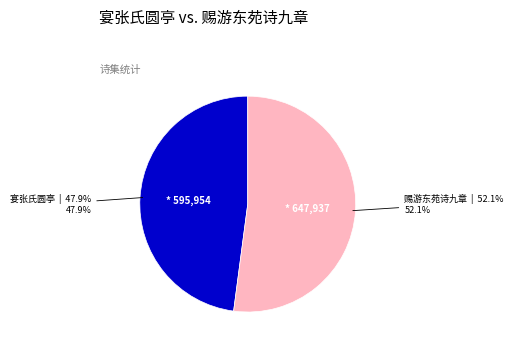

Does any single category account for the majority?

Yes